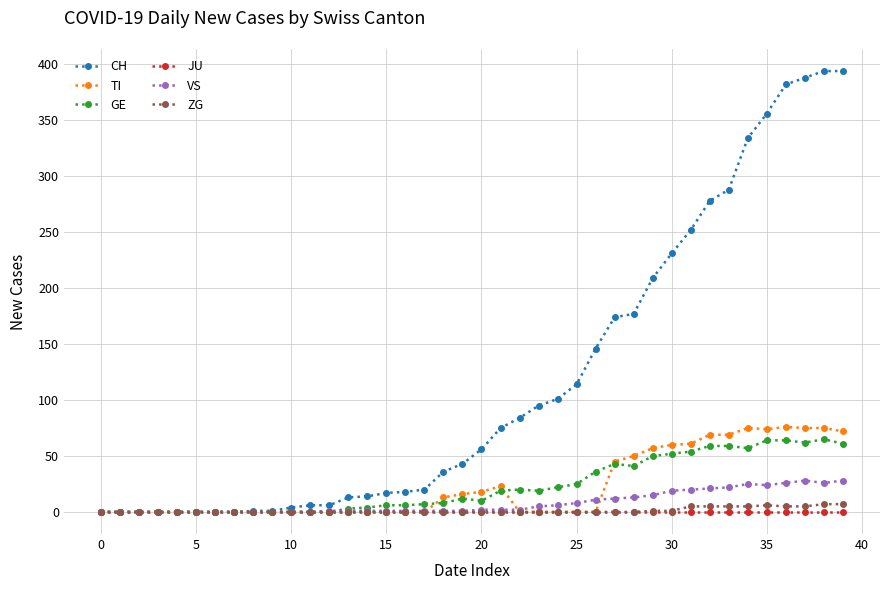

What is the maximum value shown in the chart?

394